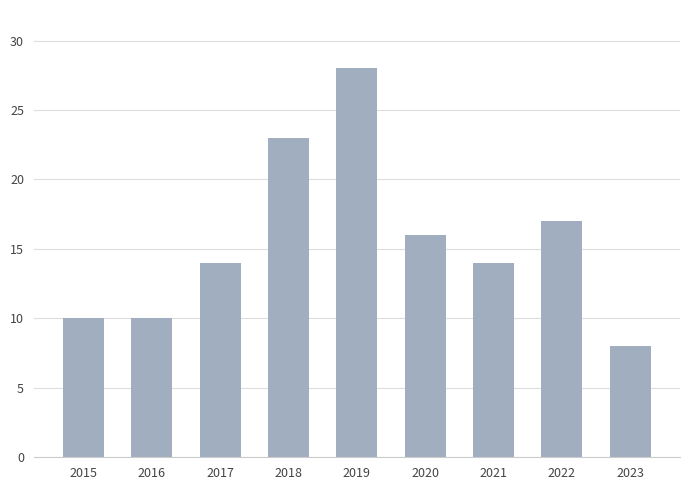

What is the sum of the values at 2018 and 2015?

33